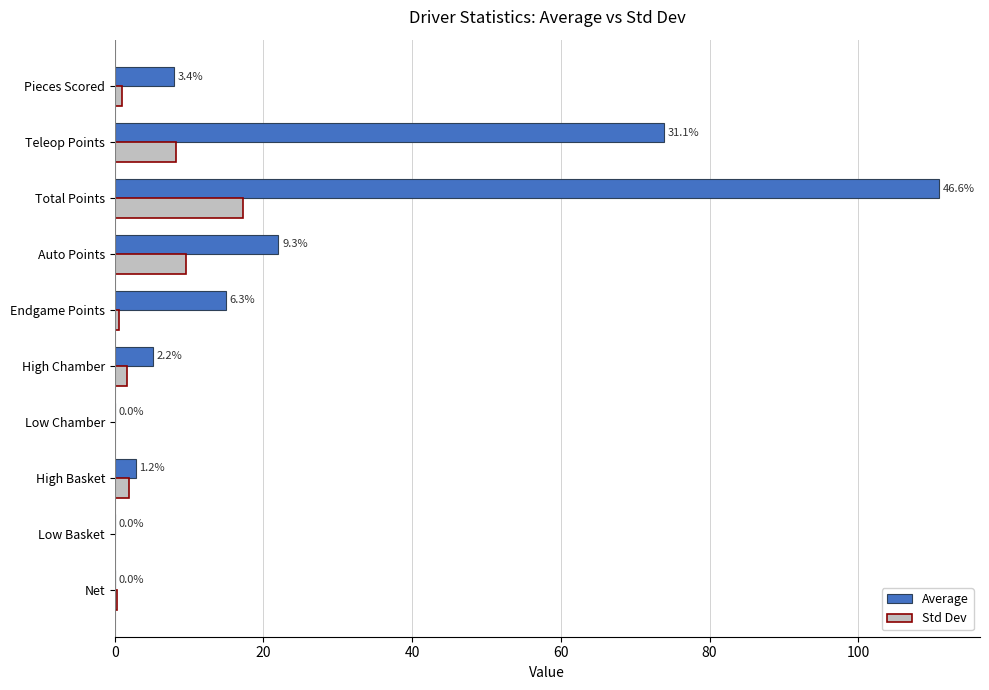

What is the highest value of the Average series?

110.8